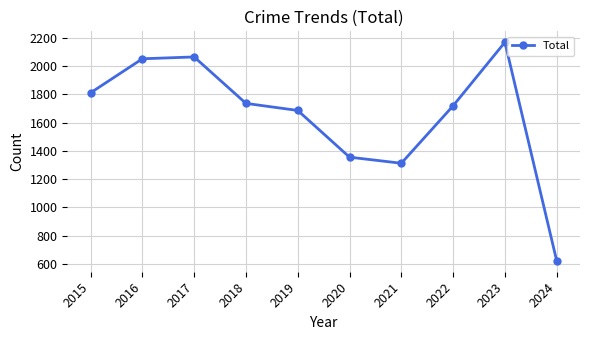

What is the sum of the values at 2022 and 2018?

3457